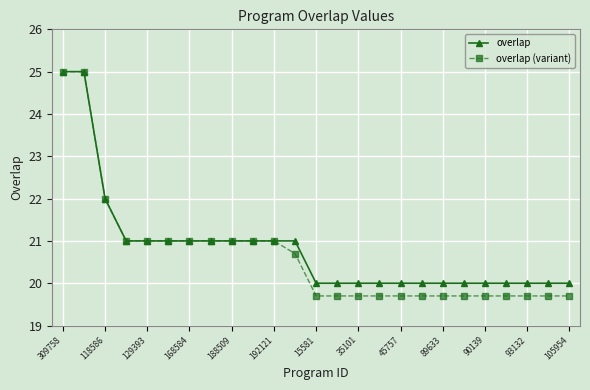

What is the value of the overlap (variant) point at the 22nd from the left?

19.7